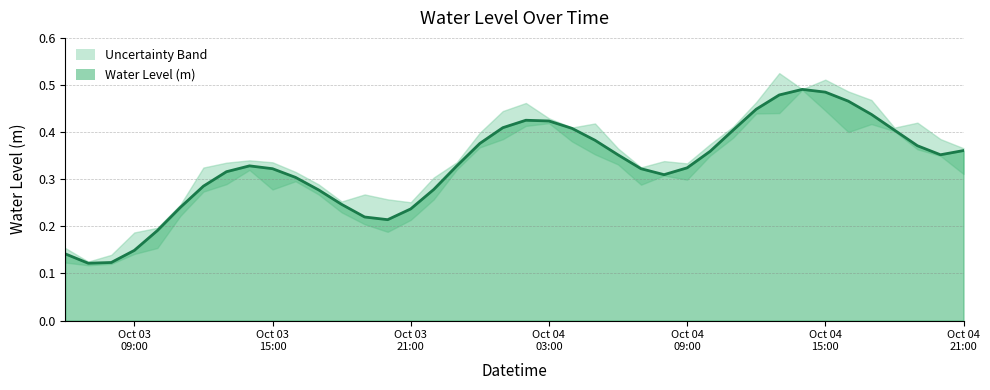

The value at 2024-10-04 11:00:00 is 0.2. True or false?

False